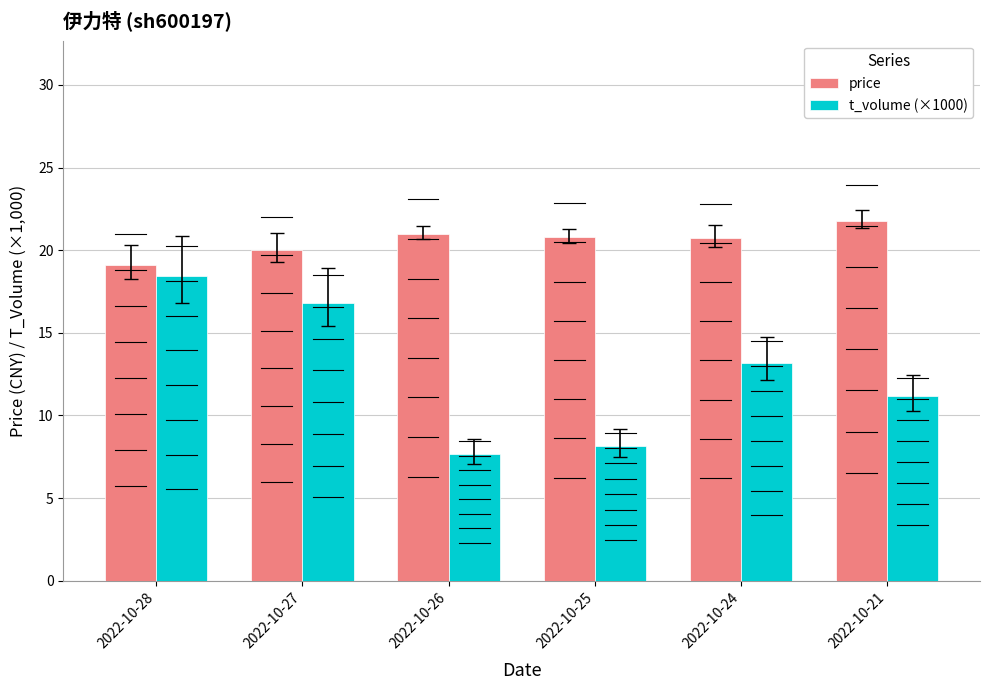

What is the difference between the maximum and minimum values in the price series?

2.7